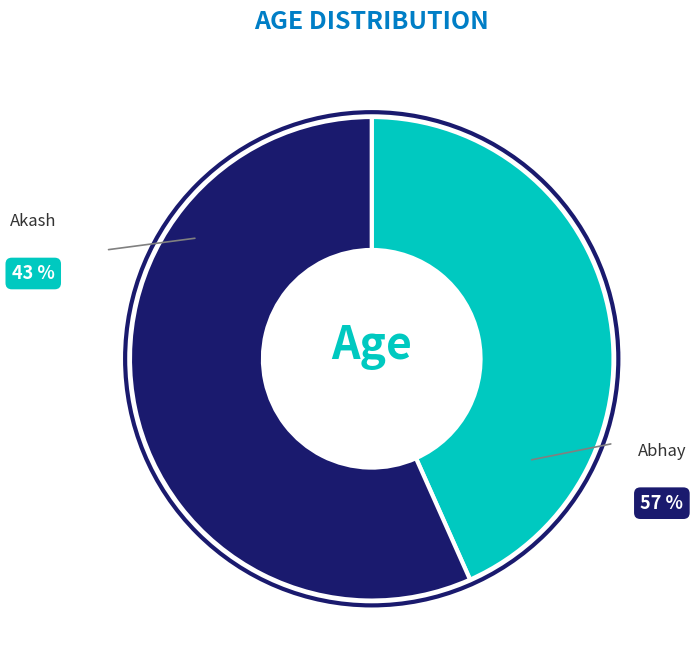

What is the largest slice in the pie chart?

Abhay